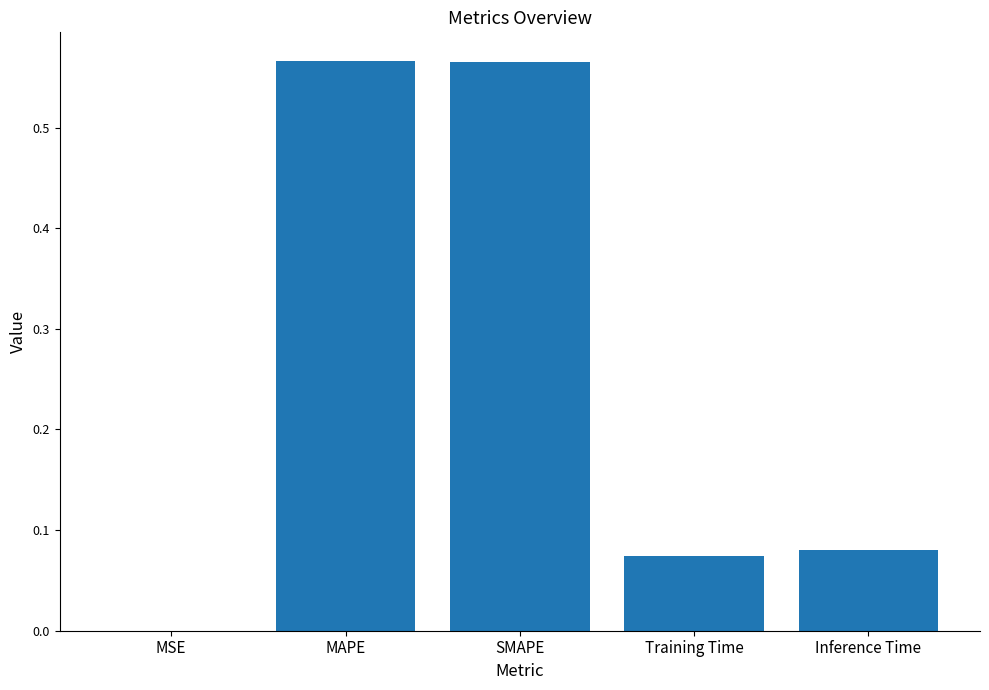

Which has a higher value, MSE or SMAPE?

SMAPE